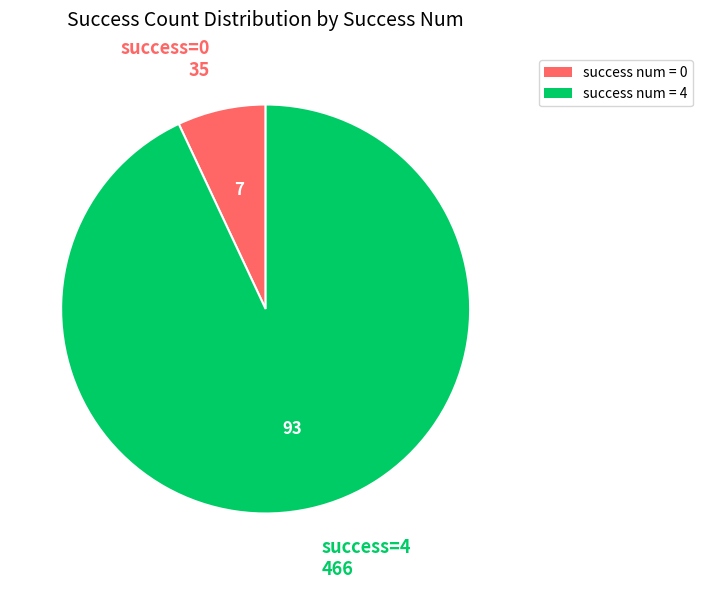

Does any single category account for the majority?

Yes